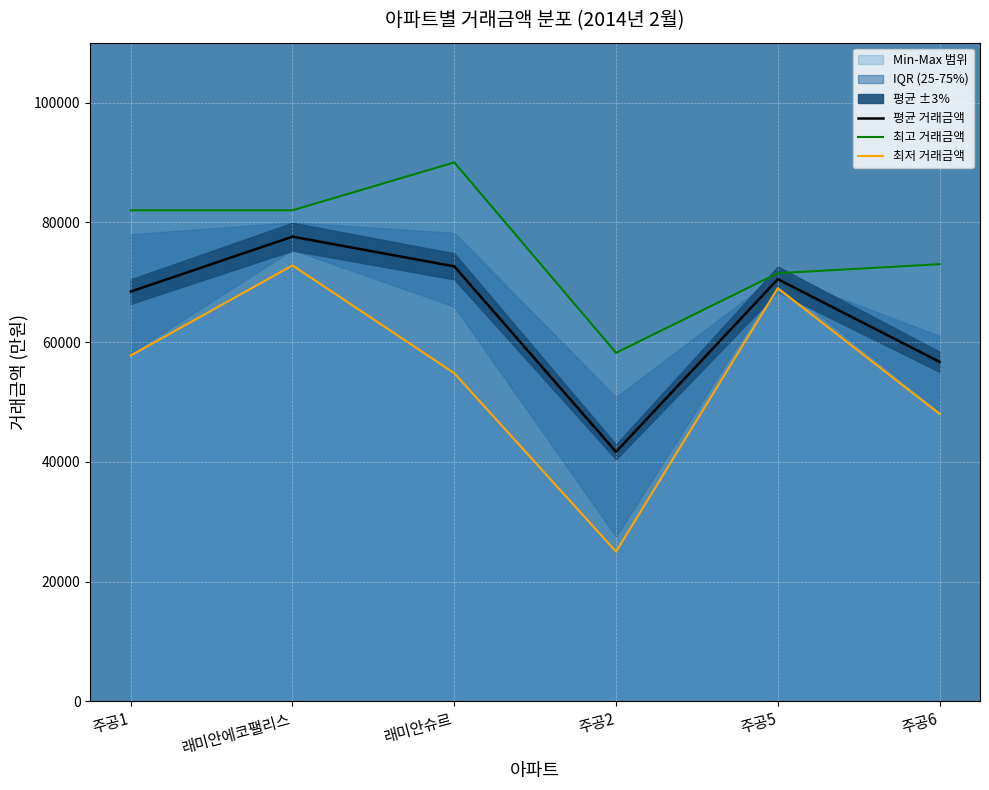

What is the label of the 6th point from the right?

주공1